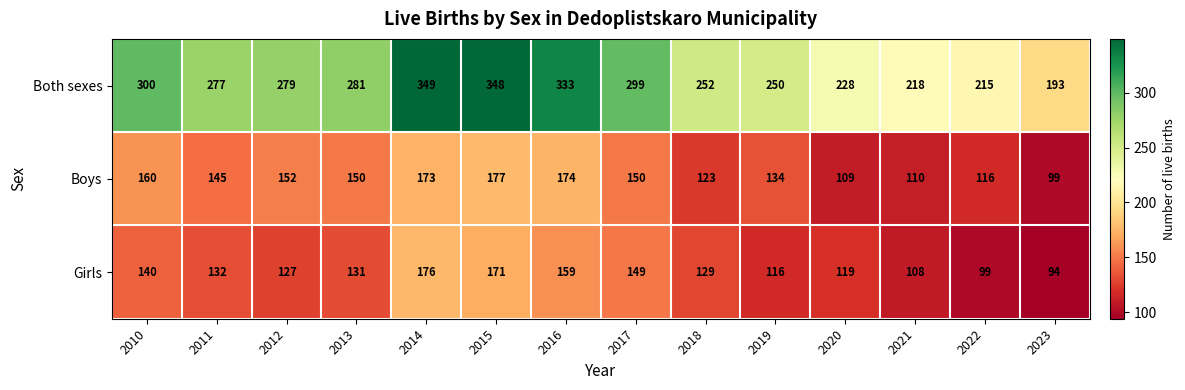

What is the difference between the Both sexes values at 2015 and 2022?

133